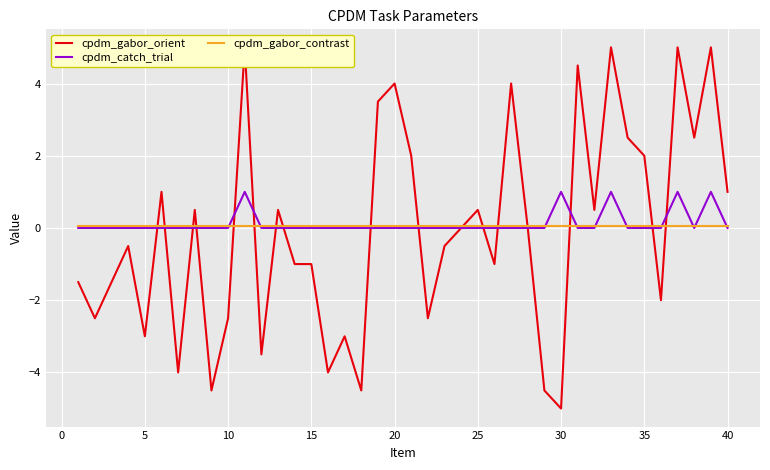

How many distinct data groups are displayed?

3